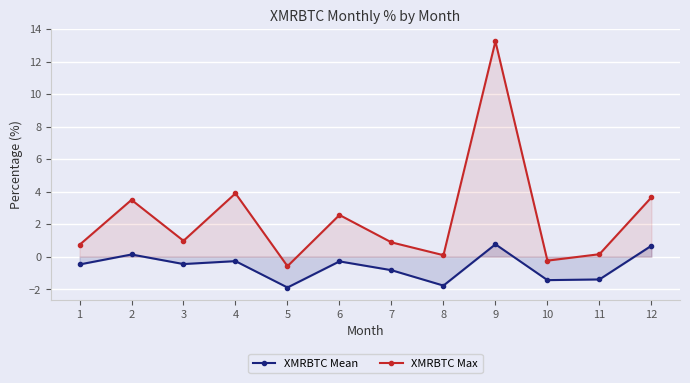

Which has a higher value, 11 or 2?

2